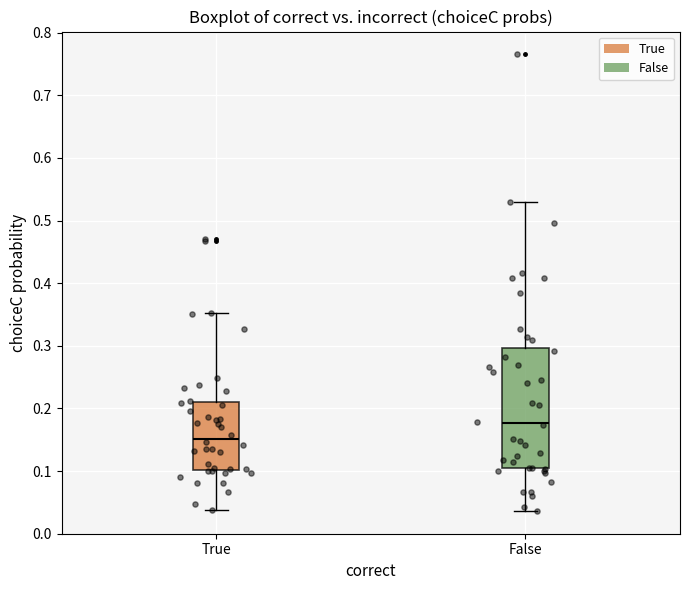

Comparing the boxes themselves (not the whiskers), which one is the tallest?

False